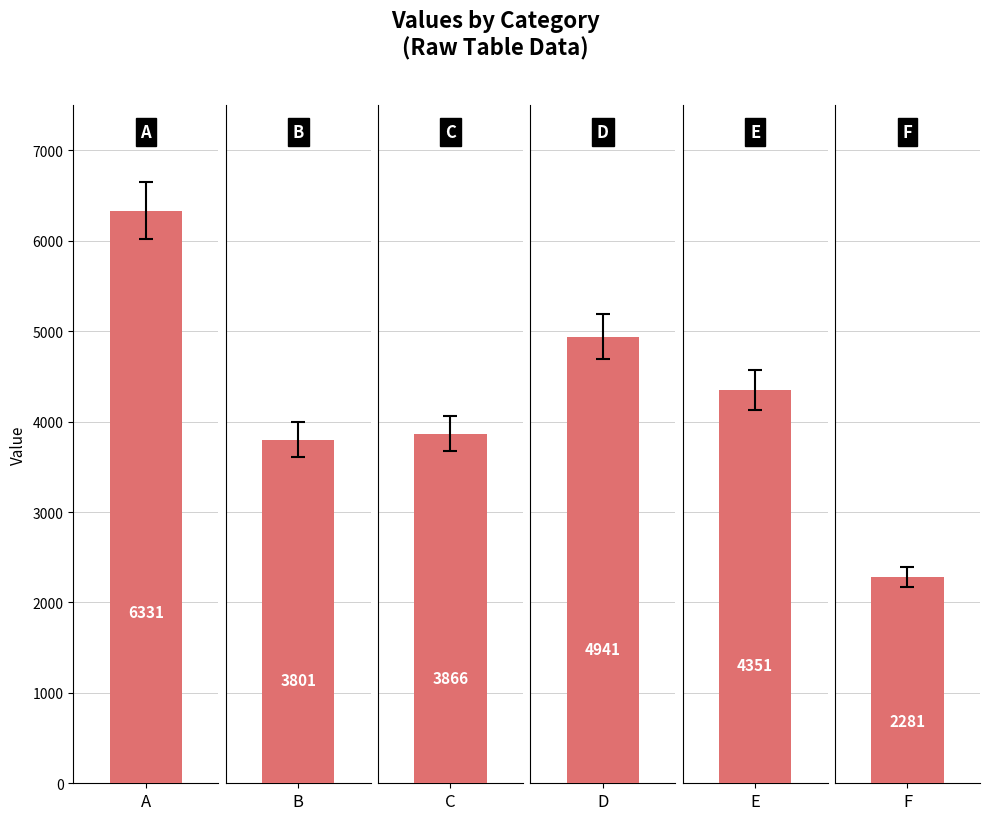

Reading right to left, list all the values displayed in this chart.

F=2281	E=4351	D=4941	C=3866	B=3801	A=6331